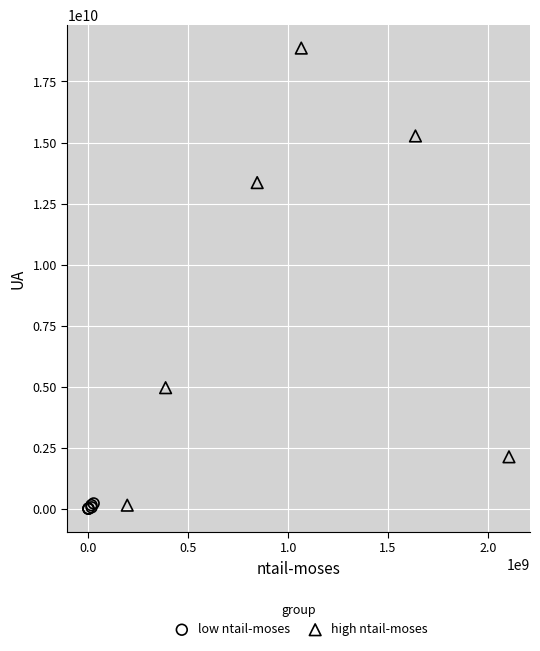

Which series contains the highest Y value?

high ntail-moses